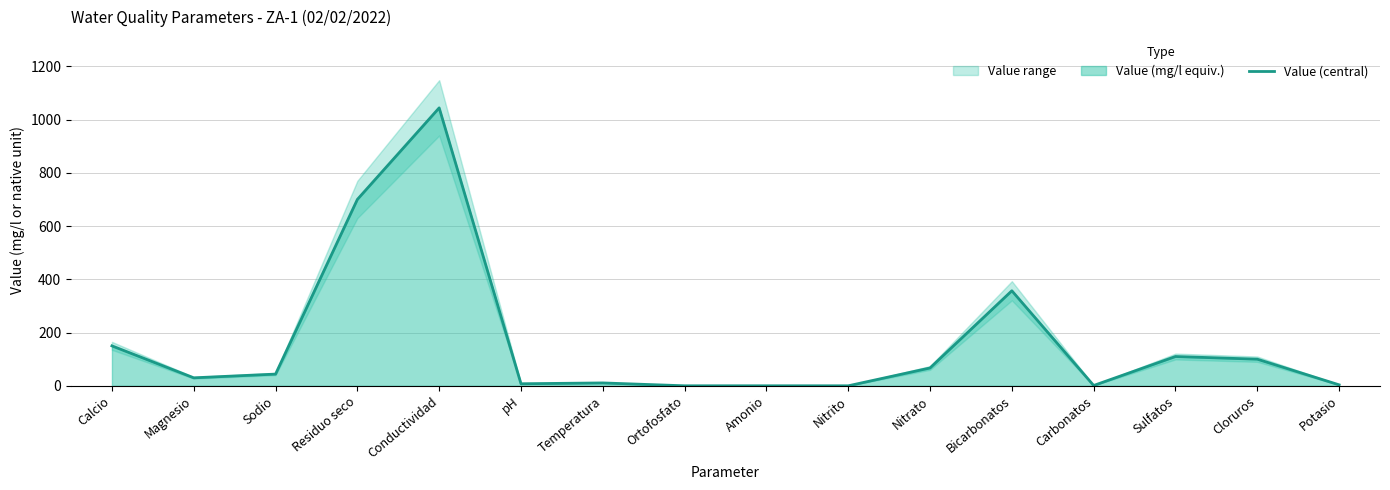

Which label corresponds to the largest value in the chart?

Conductividad